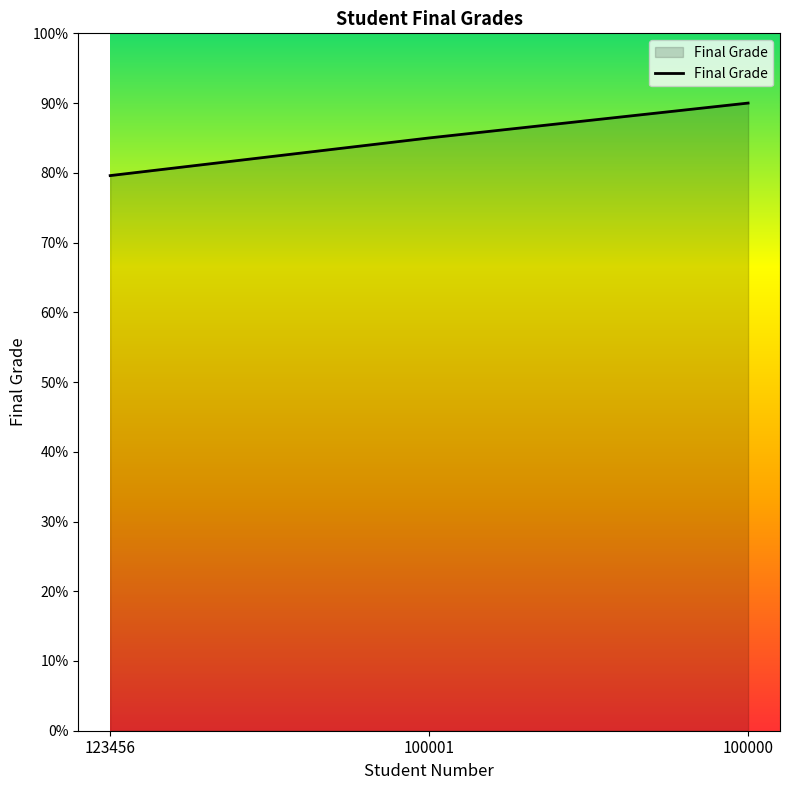

Which category has the highest value across all series?

100000